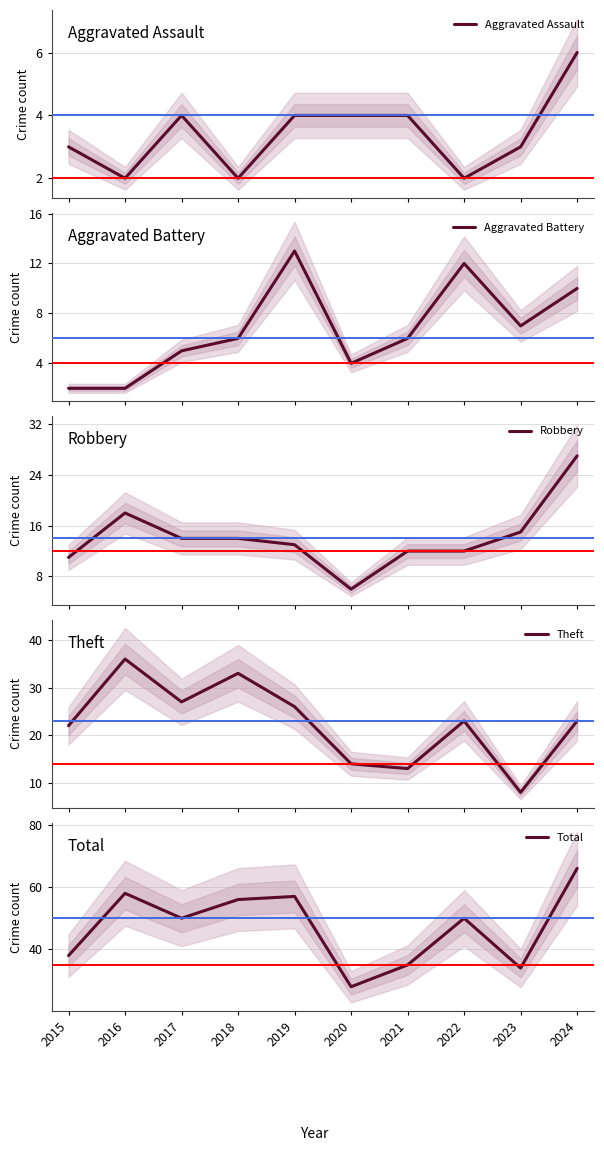

What is the sum of the Total values at 2019 and 2016?

115